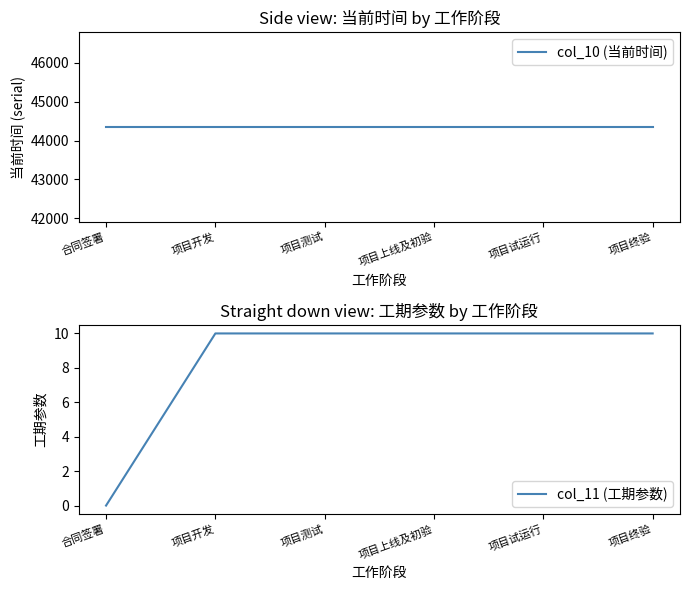

Which has a higher value, 项目试运行 or 项目上线及初验?

项目试运行